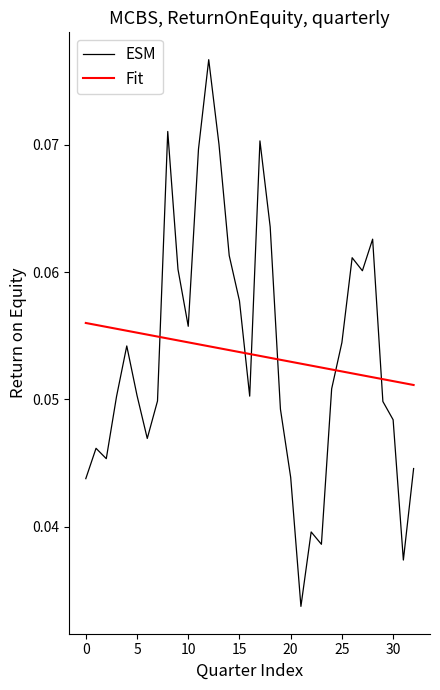

How many lines are shown in the chart?

2